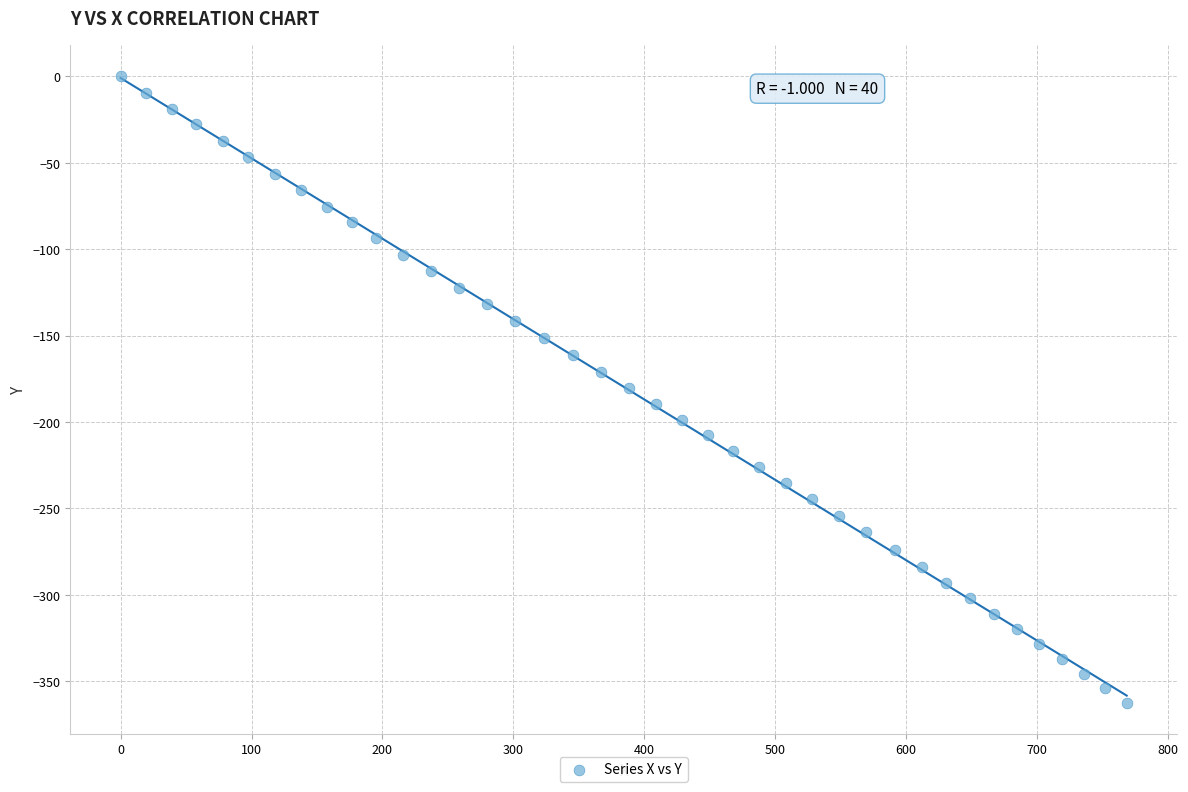

What is the range of Y values (max minus min)?

362.3